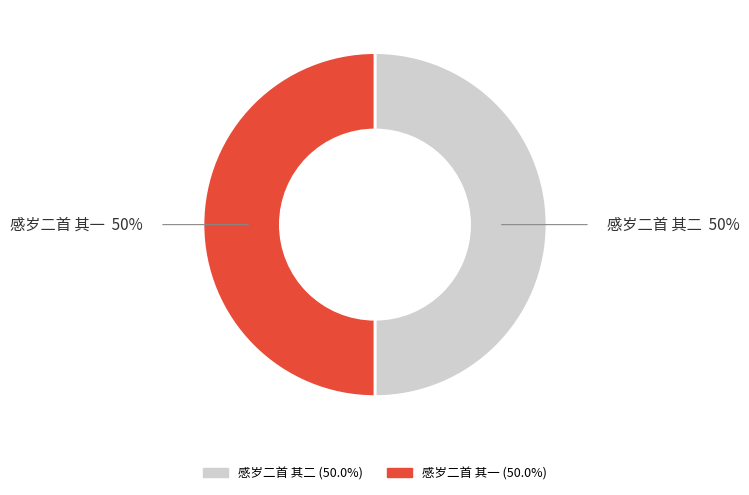

Is the sum of 感岁二首 其二 and 感岁二首 其一 greater than half?

Yes